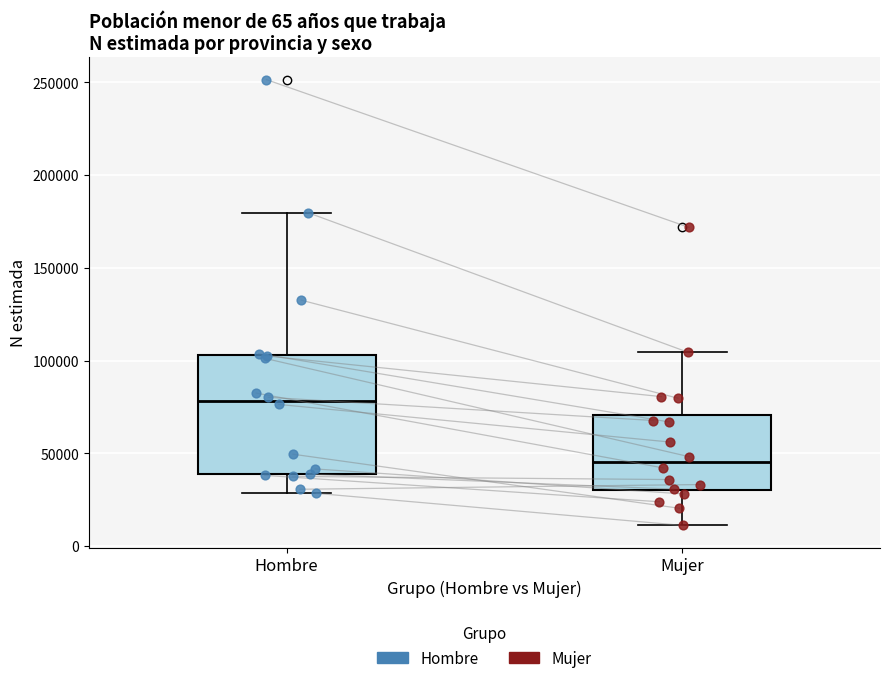

Reading left to right, read every box against the y-axis: the position of its median line, the range the box covers, and the ends of its whiskers. The values are not printed on the chart, so give them approximately, as read against the axis.

Hombre: median 80000, box 40000 to 105000, whiskers 30000 to 180000
Mujer: median 45000, box 30000 to 70000, whiskers 10000 to 105000